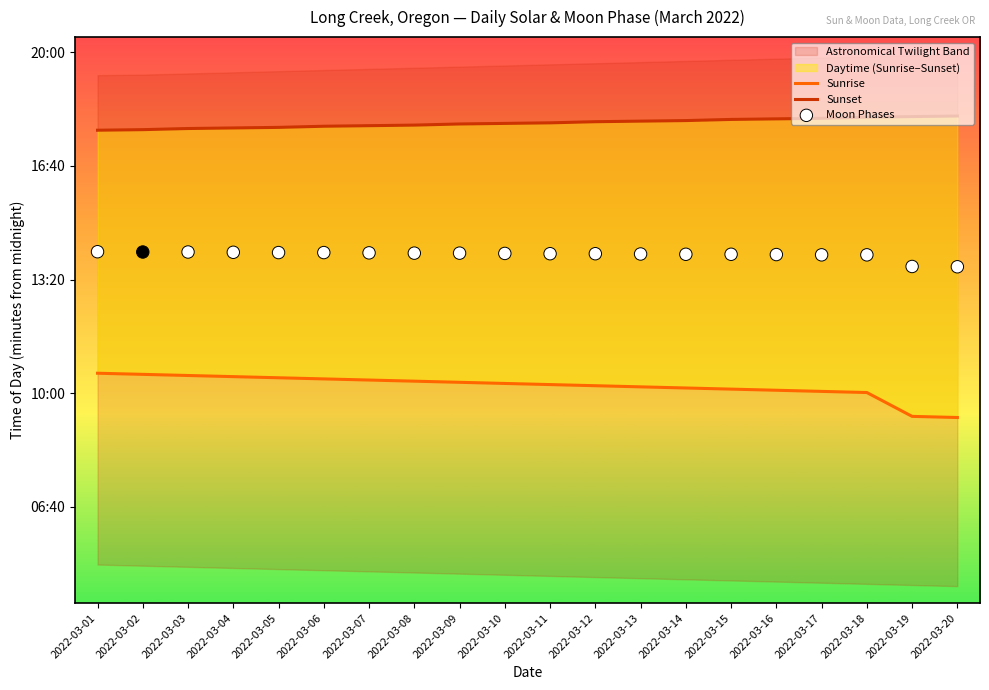

What is the total value across all series at 2022-03-03?

2545.5